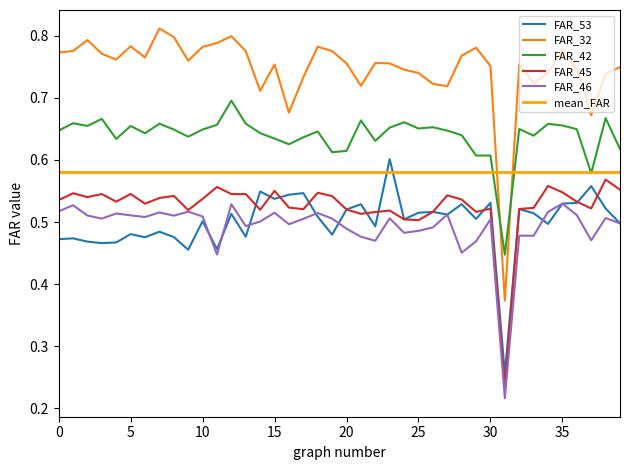

What is the highest value of the FAR_46 series?

0.5